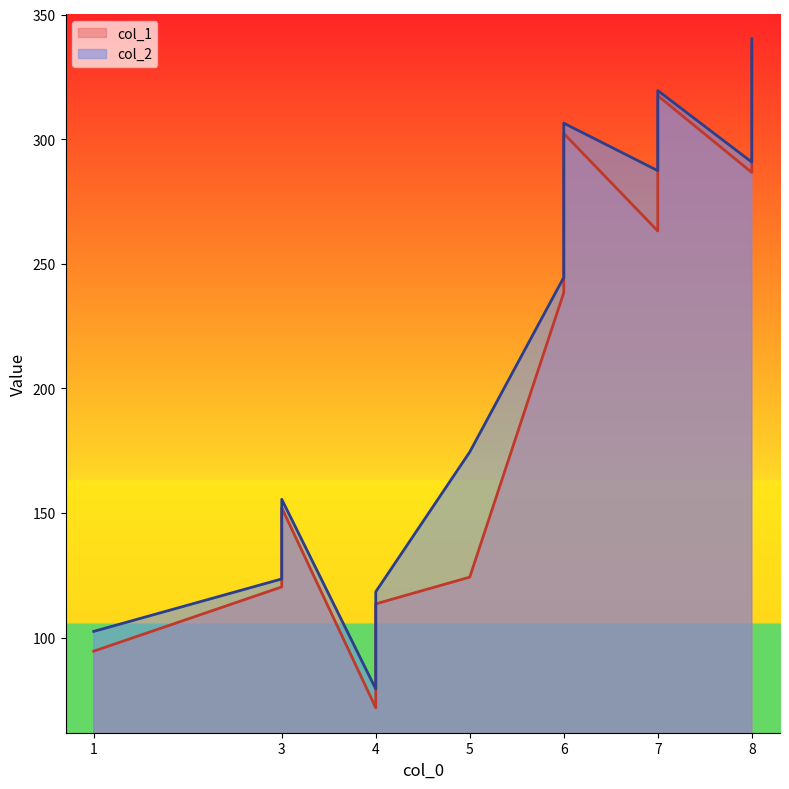

Reading left to right, transcribe all the data shown in this chart.

col_1: 4=71.9	1=94.6	4=113.6	3=120.4	5=124.3	3=152.1	6=238.4	7=263.2	8=286.7	6=302.3	7=317.4	8=337.7
col_2: 4=79.4	1=102.5	4=118.4	3=123.6	5=174.5	3=155.5	6=244.6	7=287.4	8=290.8	6=306.4	7=319.5	8=340.2